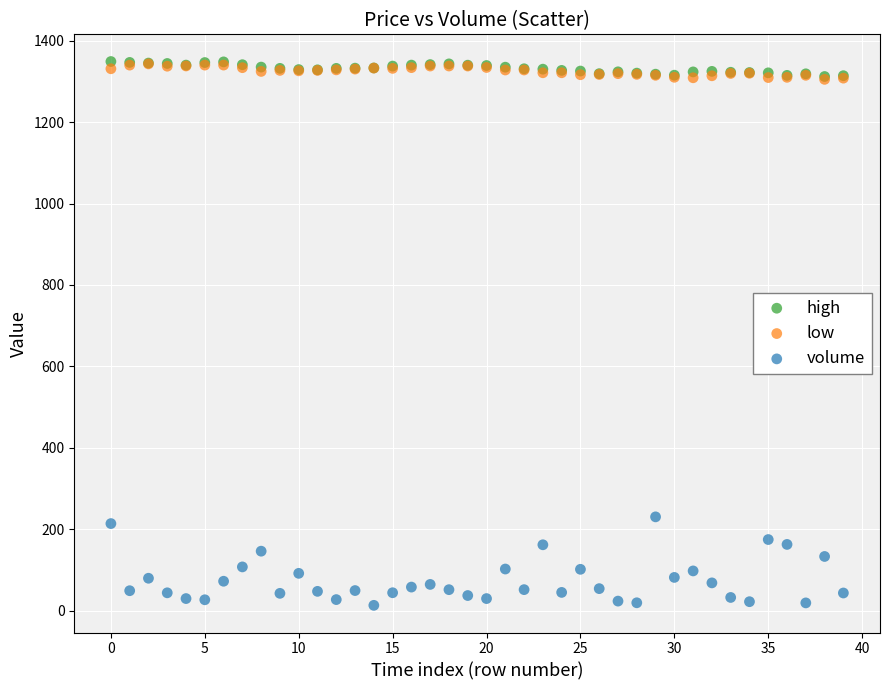

Which series reaches the minimum Y coordinate?

volume